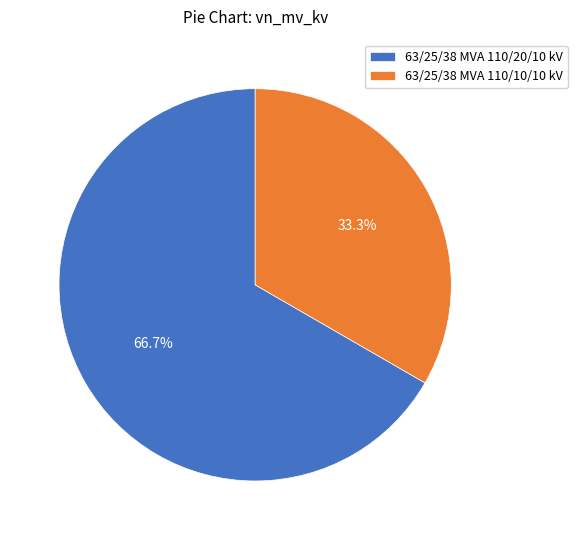

True or false: 63/25/38 MVA 110/10/10 kV accounts for 33% of the total.

True